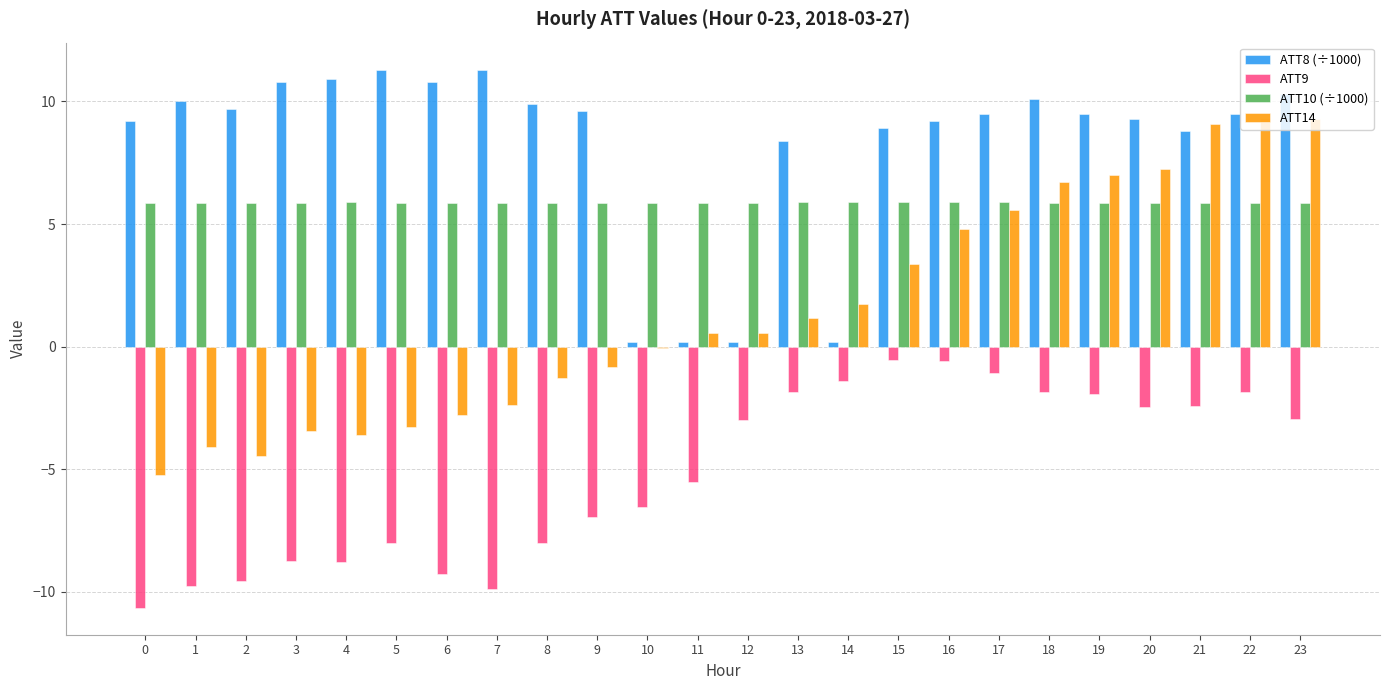

What is the sum of all ATT9 values?

-123.5